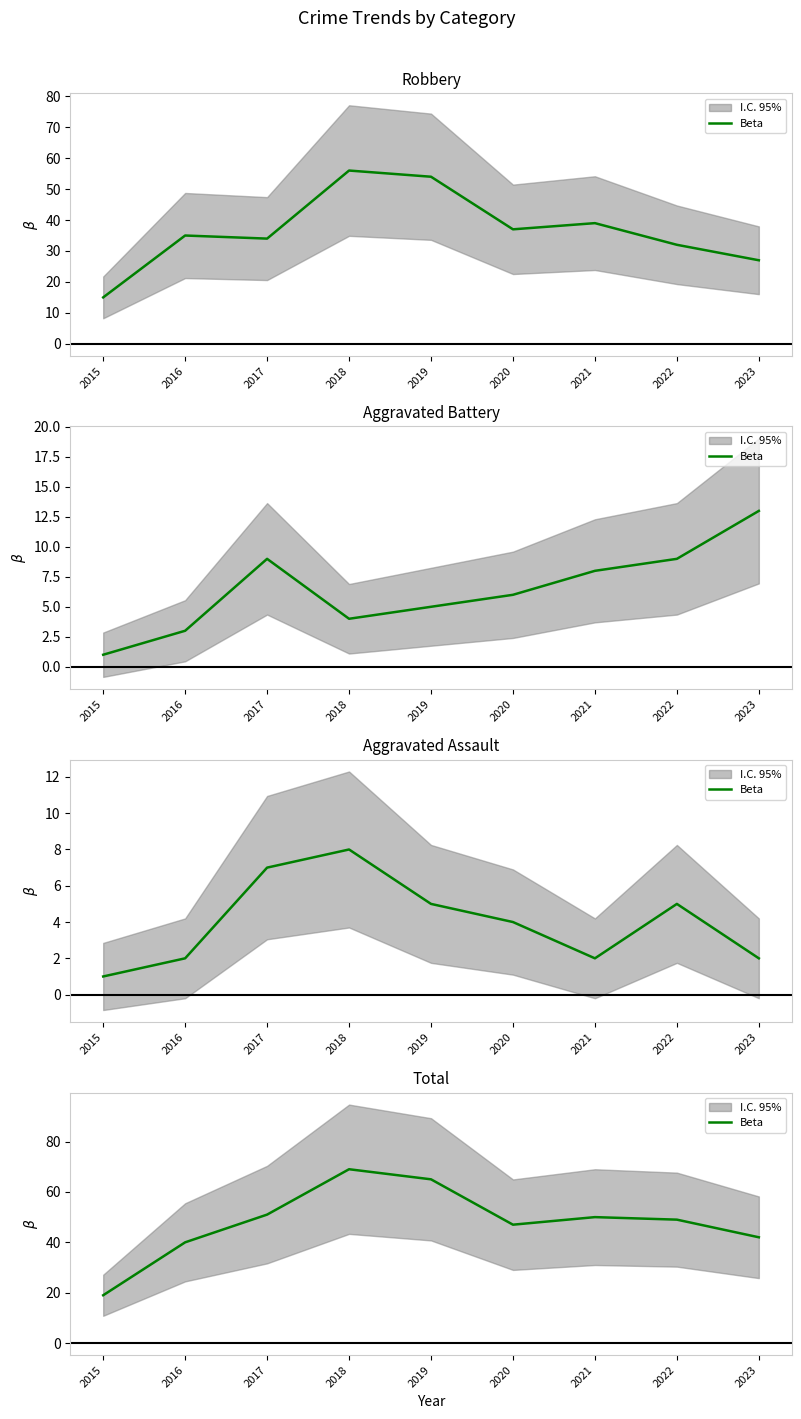

True or false: the data has more than 0 interior local peaks.

True